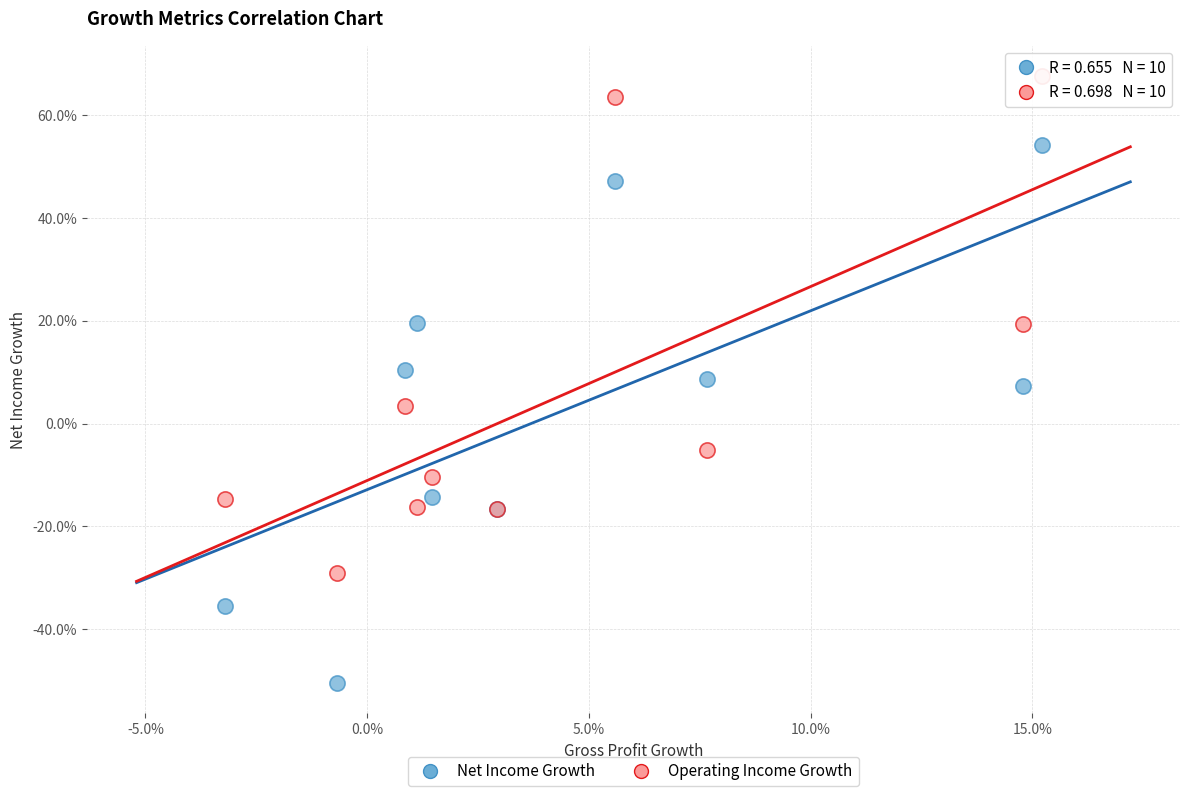

Which series contains the highest Y value?

Operating Income Growth